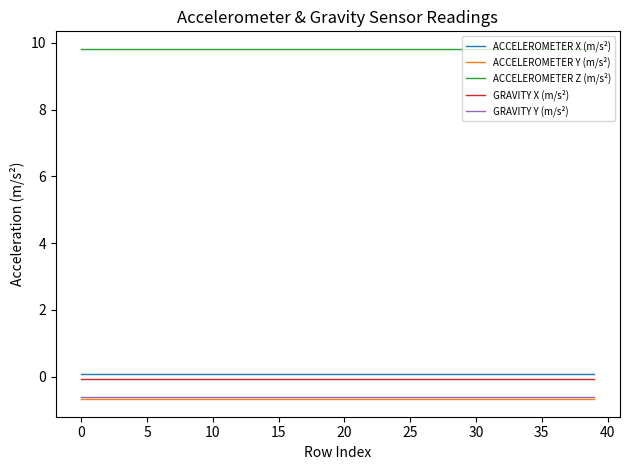

What is the smallest value displayed?

-0.7